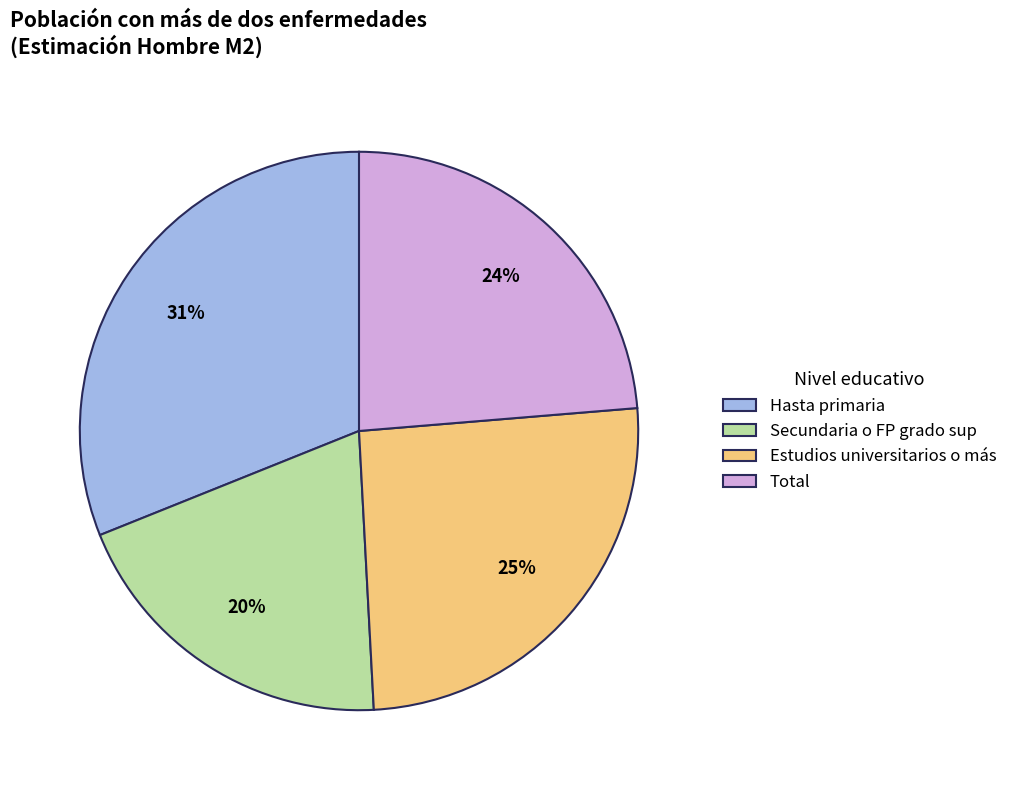

Does Total represent more than half of the total?

No